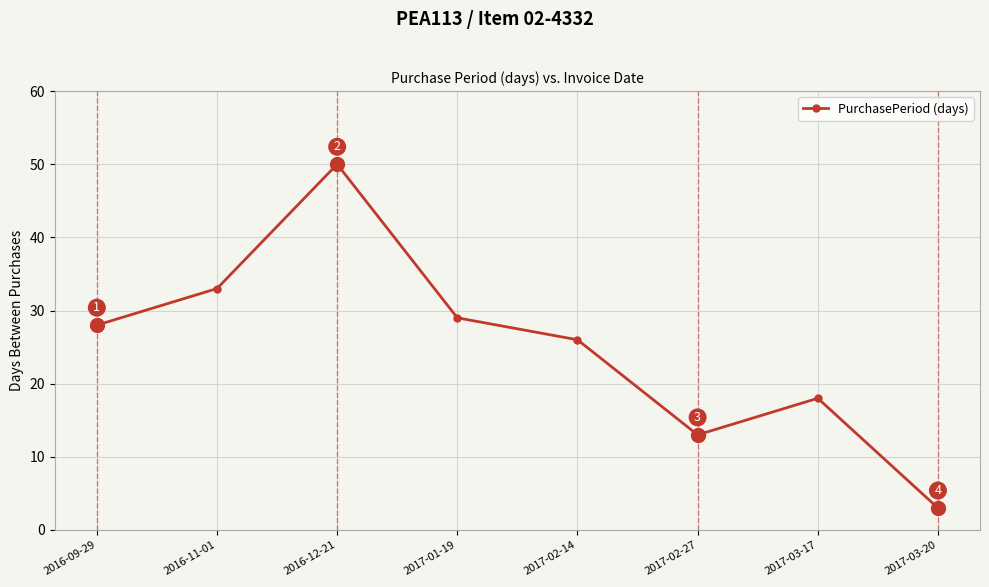

How many interior local valleys (lower than both neighbors) does the data have?

1